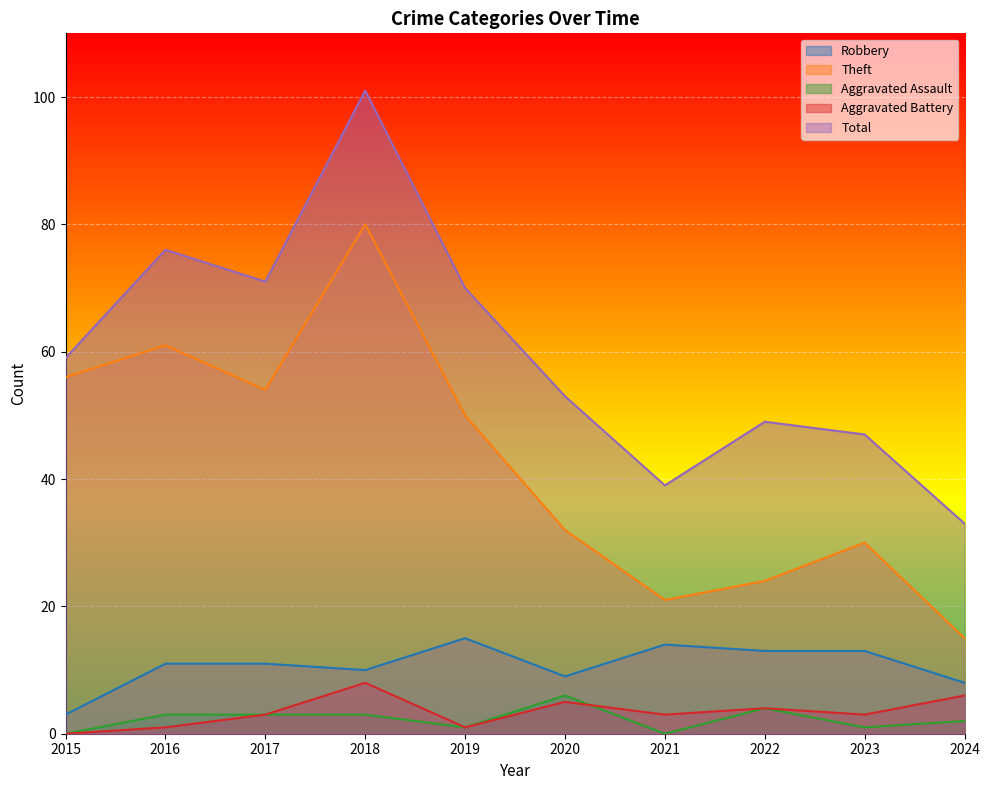

Rank the categories by Aggravated Assault value from lowest to highest.

2015, 2021, 2019, 2023, 2024, 2016, 2017, 2018, 2022, 2020